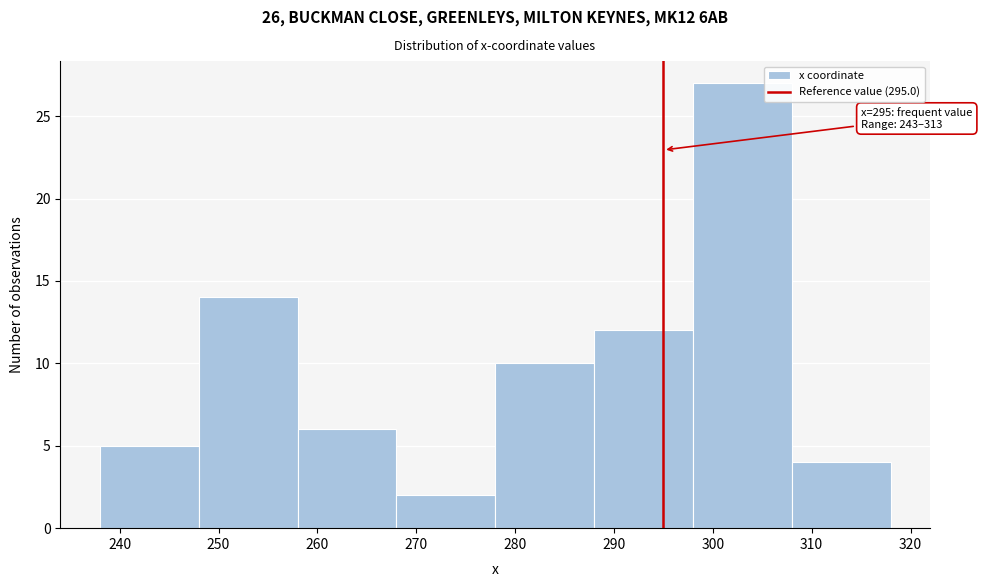

Which range on the x-axis has the tallest bar?

298 to 308